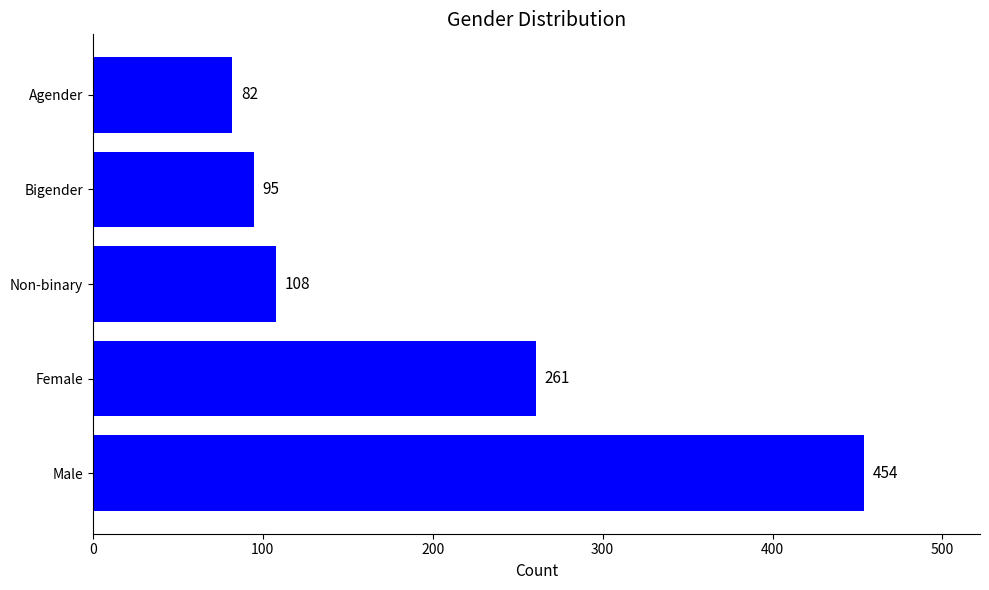

Is it true that the value at Non-binary is 51?

False